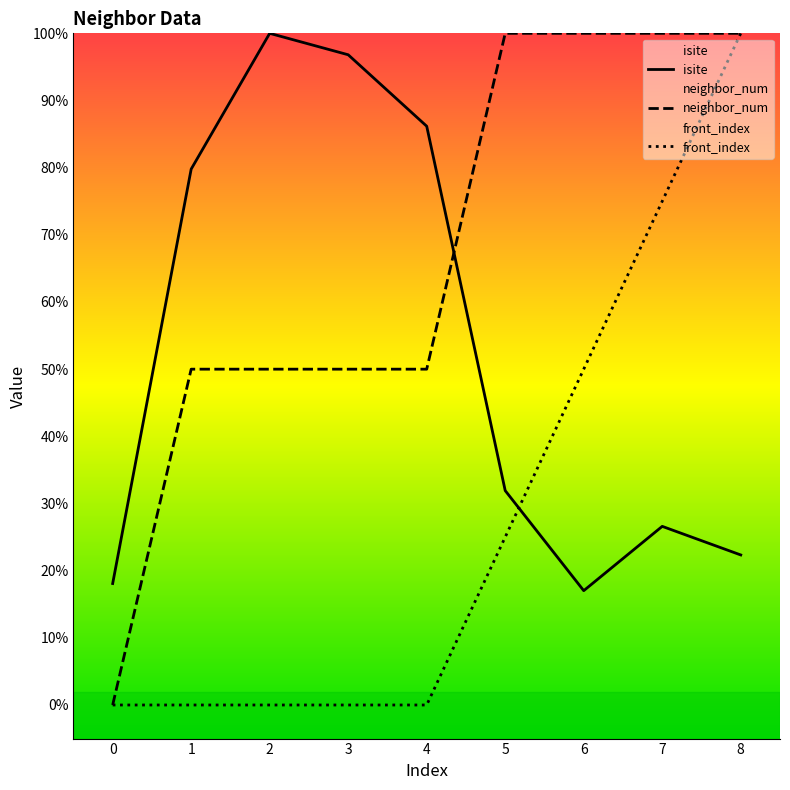

The value of neighbor_num at 1 is 80.8. True or false?

False